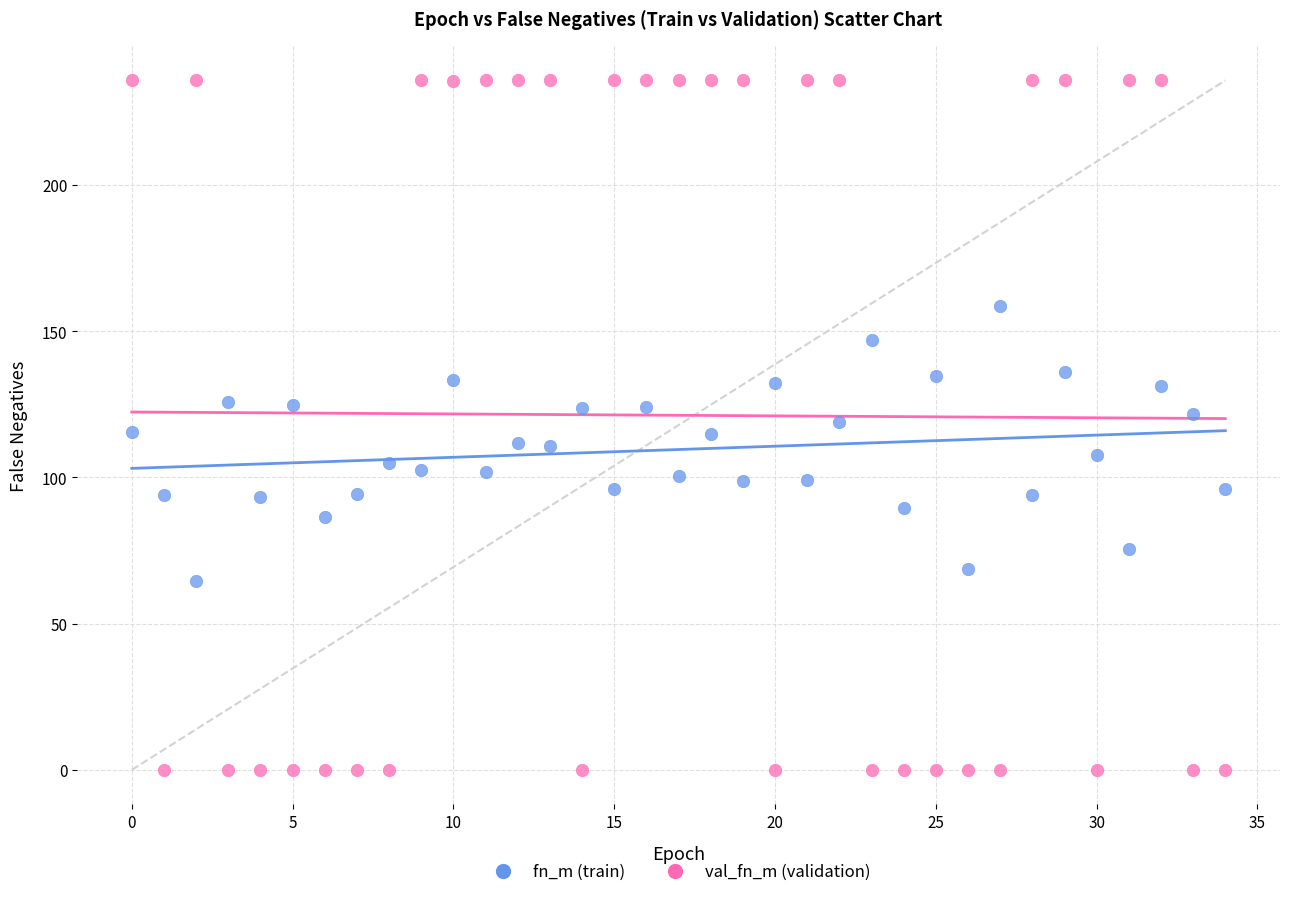

Across all data points, what is the range of Y values (max minus min)?

235.7